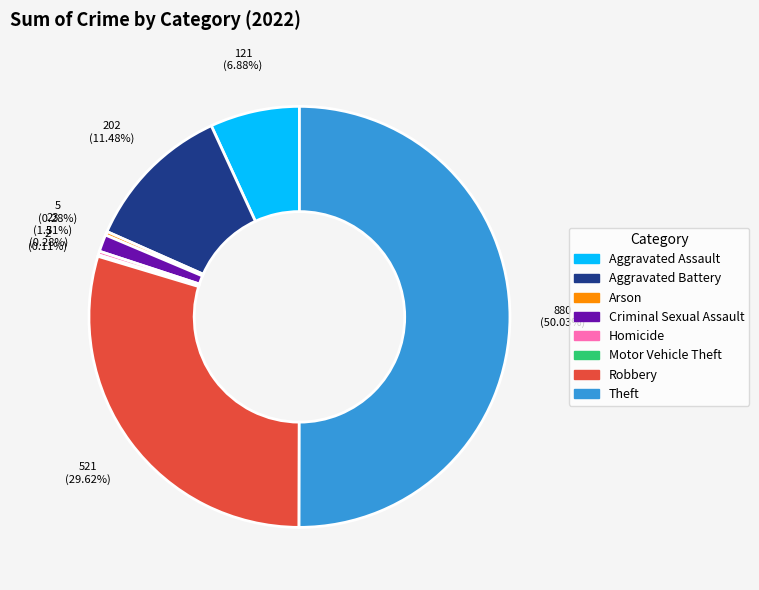

To the nearest percent, what portion does Robbery represent?

30%